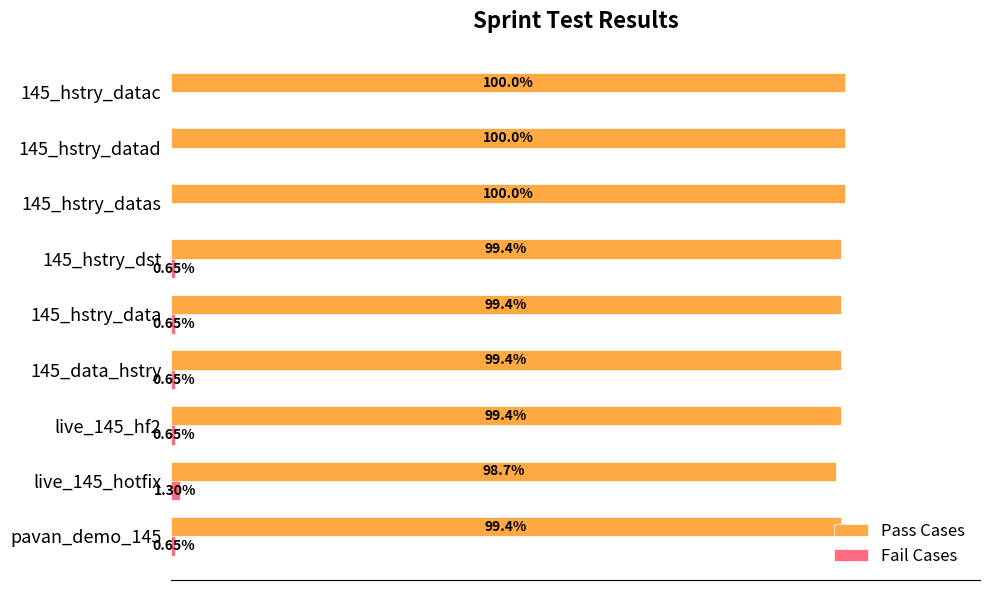

Where is Pass Cases nearest to the value 99?

live_145_hotfix